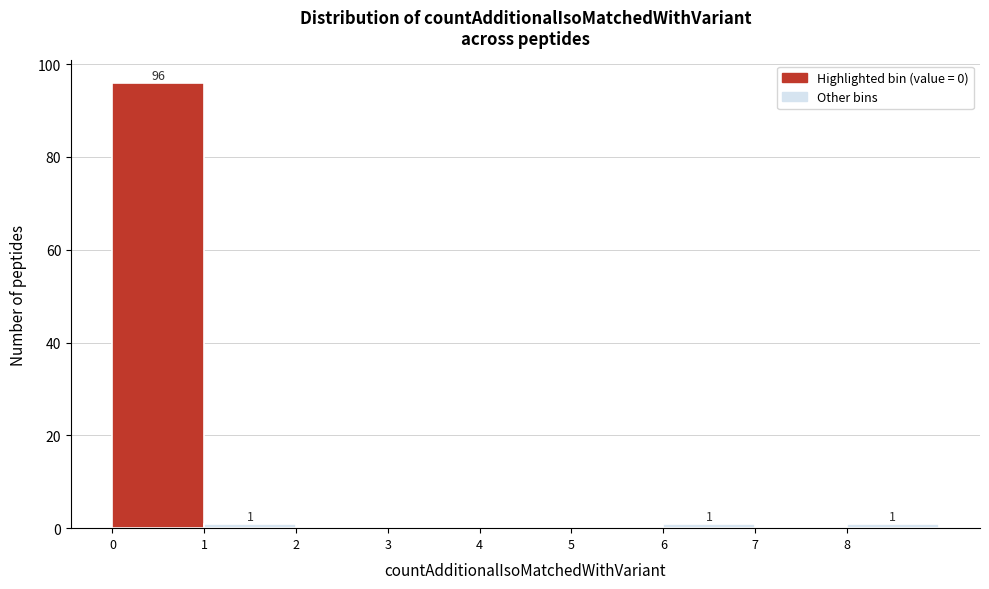

Over which range of the x-axis is the bar tallest?

0 to 1